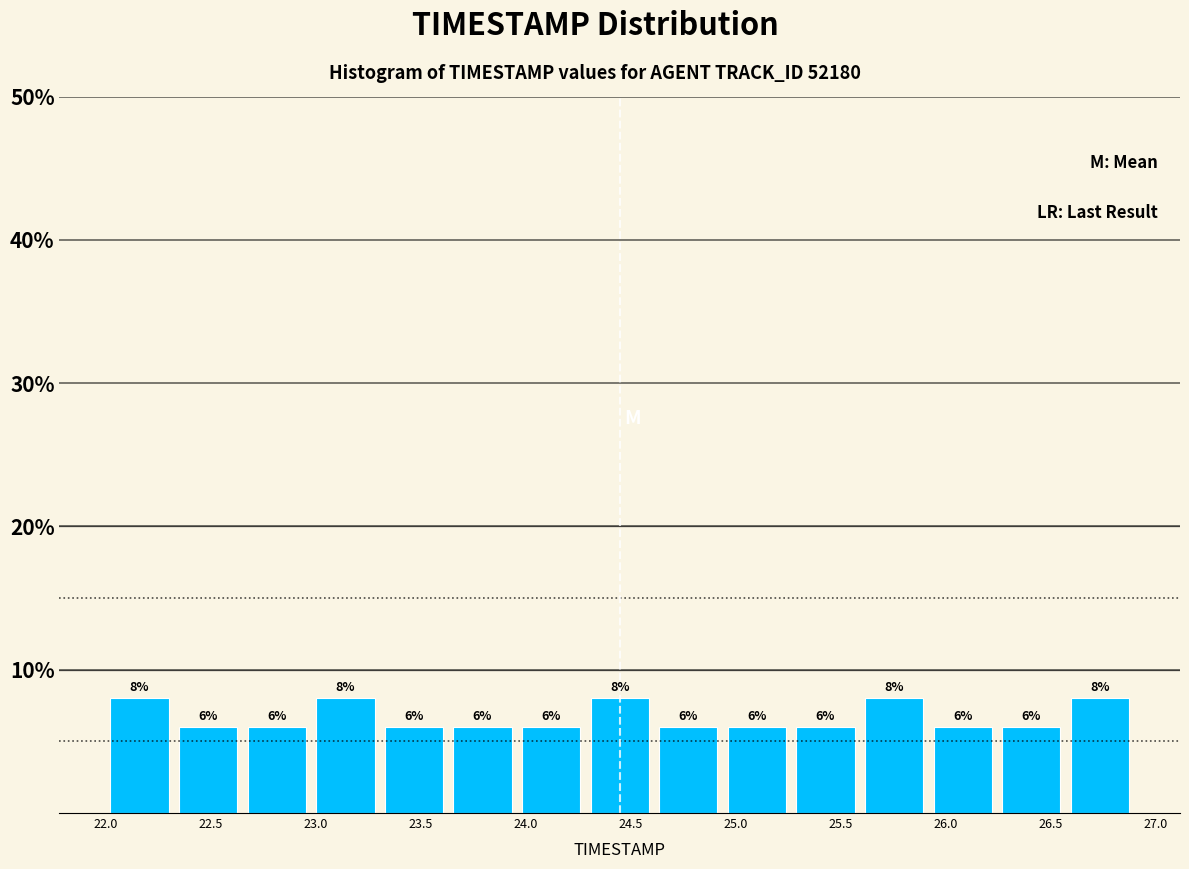

How tall is the bar that spans 24.95 to 25.25 on the x-axis? The bar edges are not printed on the chart, so give them approximately, as read against the axis.

6